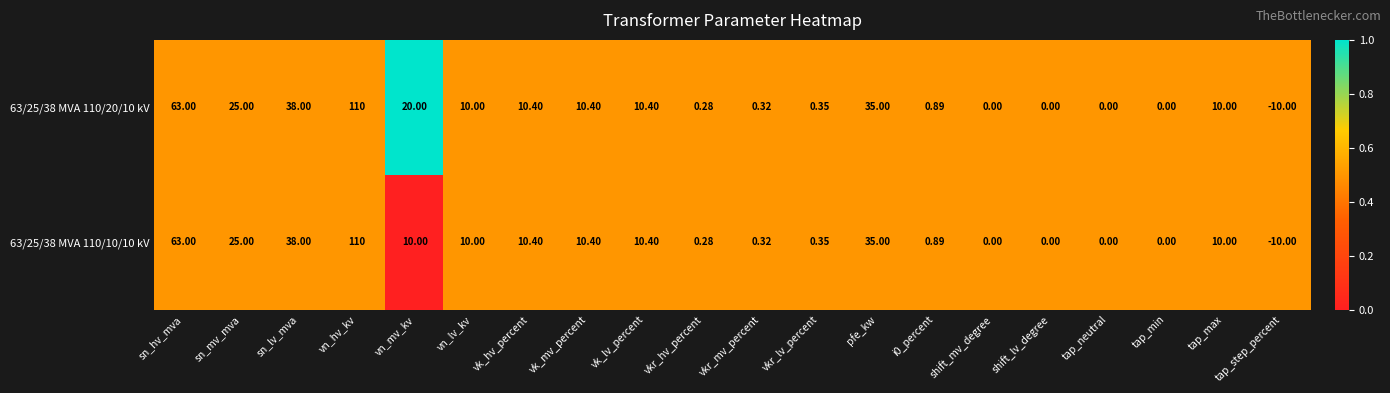

Is the value of 63/25/38 MVA 110/10/10 kV at vn_lv_kv greater than the value of 63/25/38 MVA 110/20/10 kV at vk_lv_percent?

No